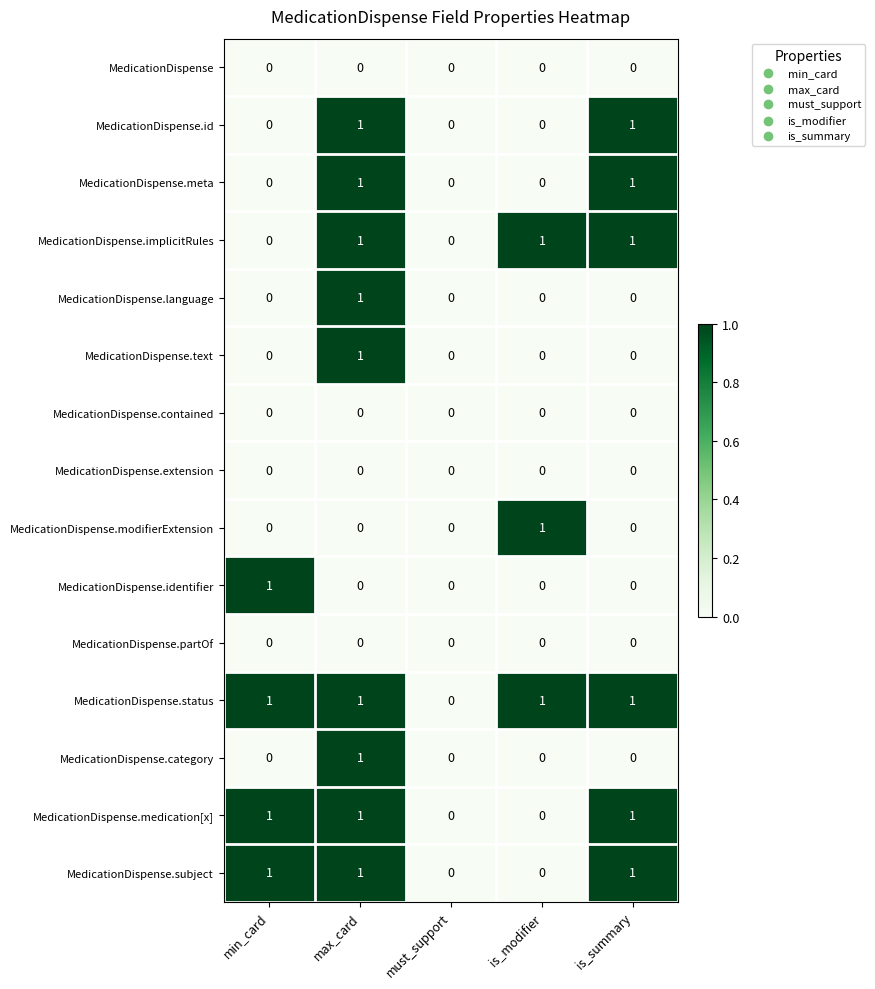

The value of MedicationDispense.partOf at must_support is 0. True or false?

True